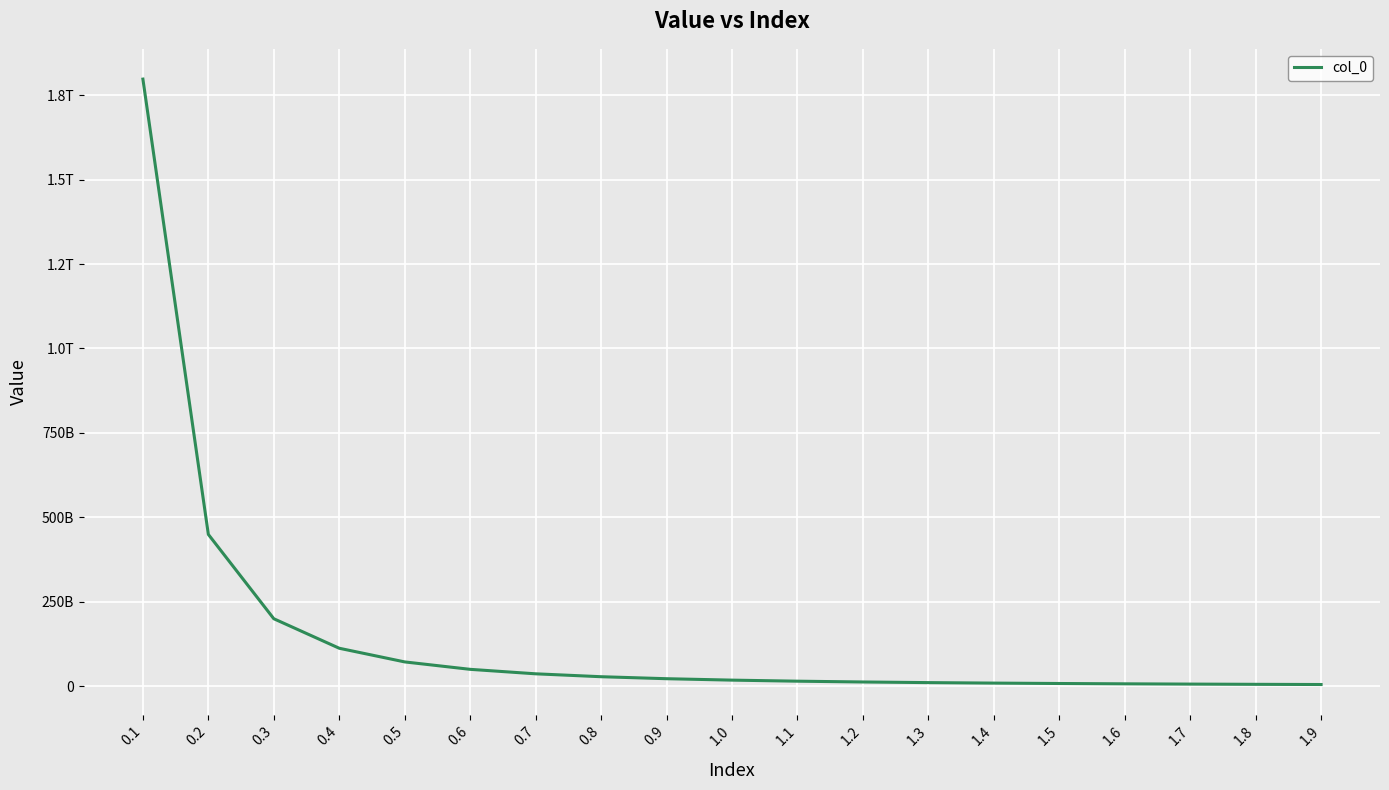

Does the chart have visible grid lines?

Yes